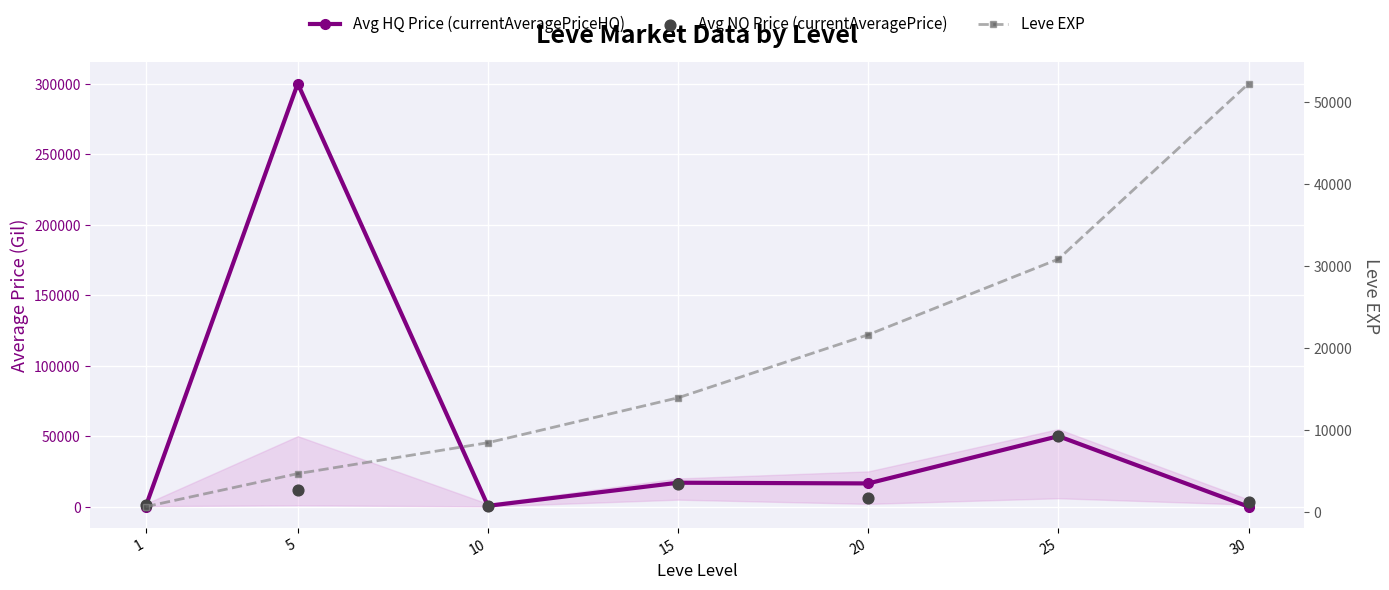

What are all the series names shown in the legend?

Avg HQ Price (currentAveragePriceHQ), Avg NQ Price (currentAveragePrice), Leve EXP